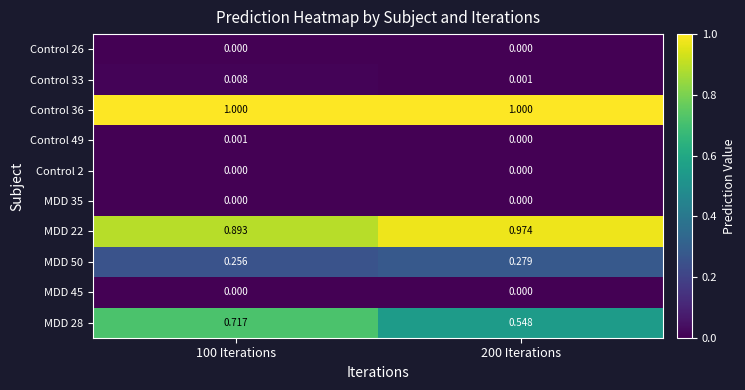

Is the value of MDD 45 at 200 Iterations greater than the value of Control 49 at 100 Iterations?

No